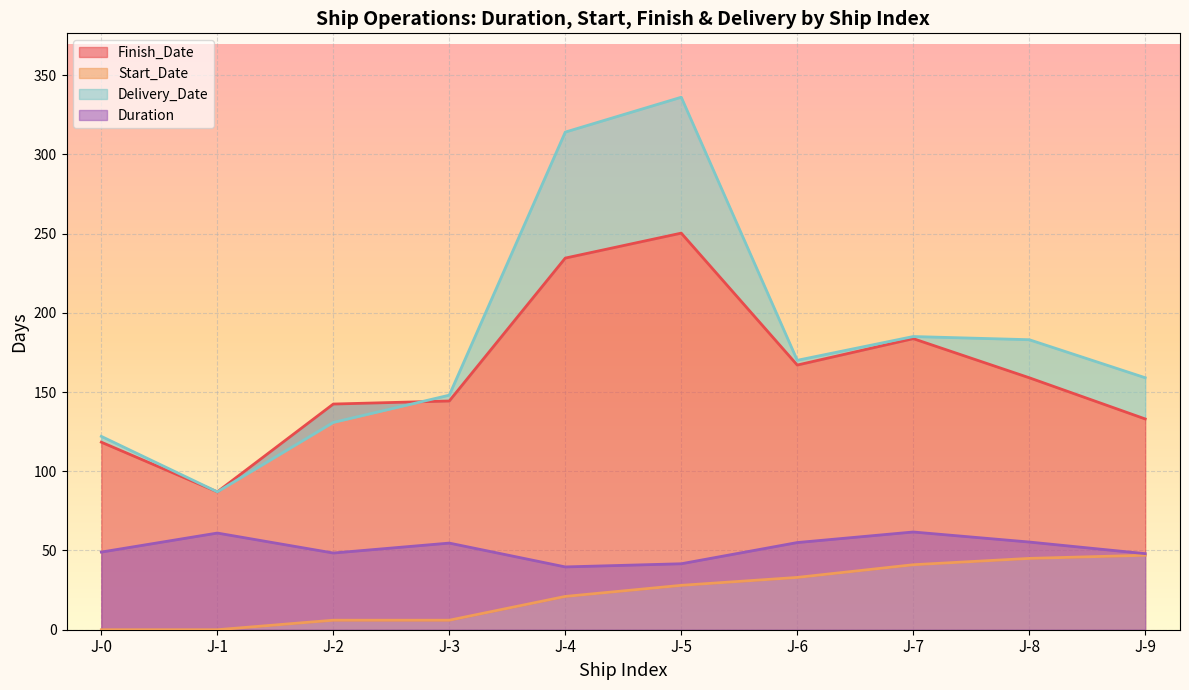

True or false: Duration and Delivery_Date intersect in this chart.

False